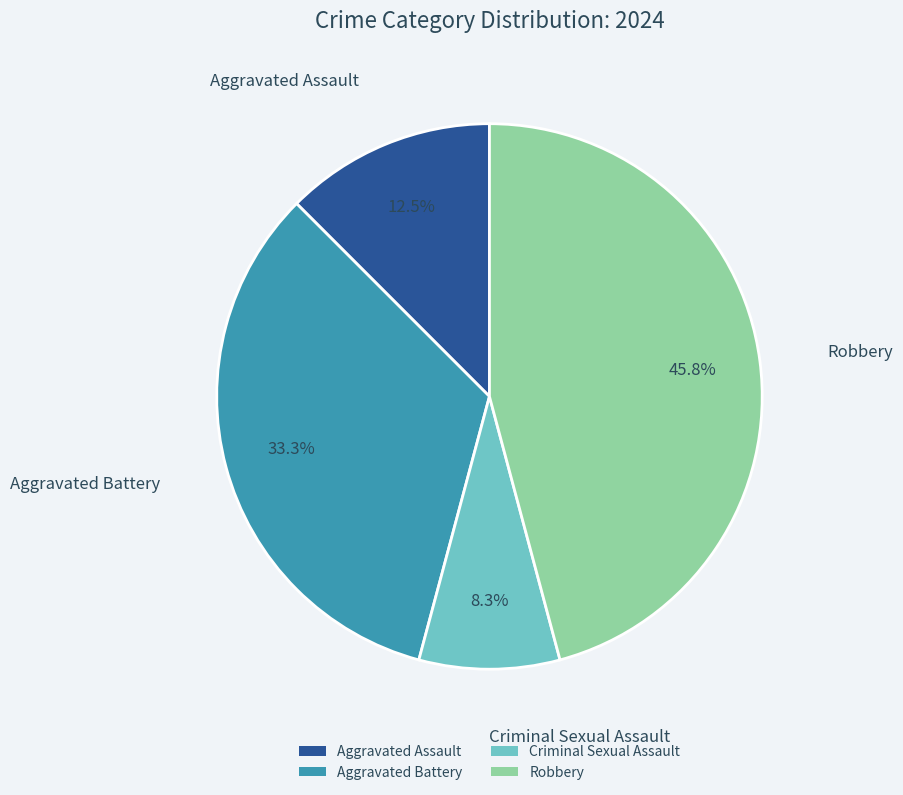

What is the largest slice in the pie chart?

Robbery